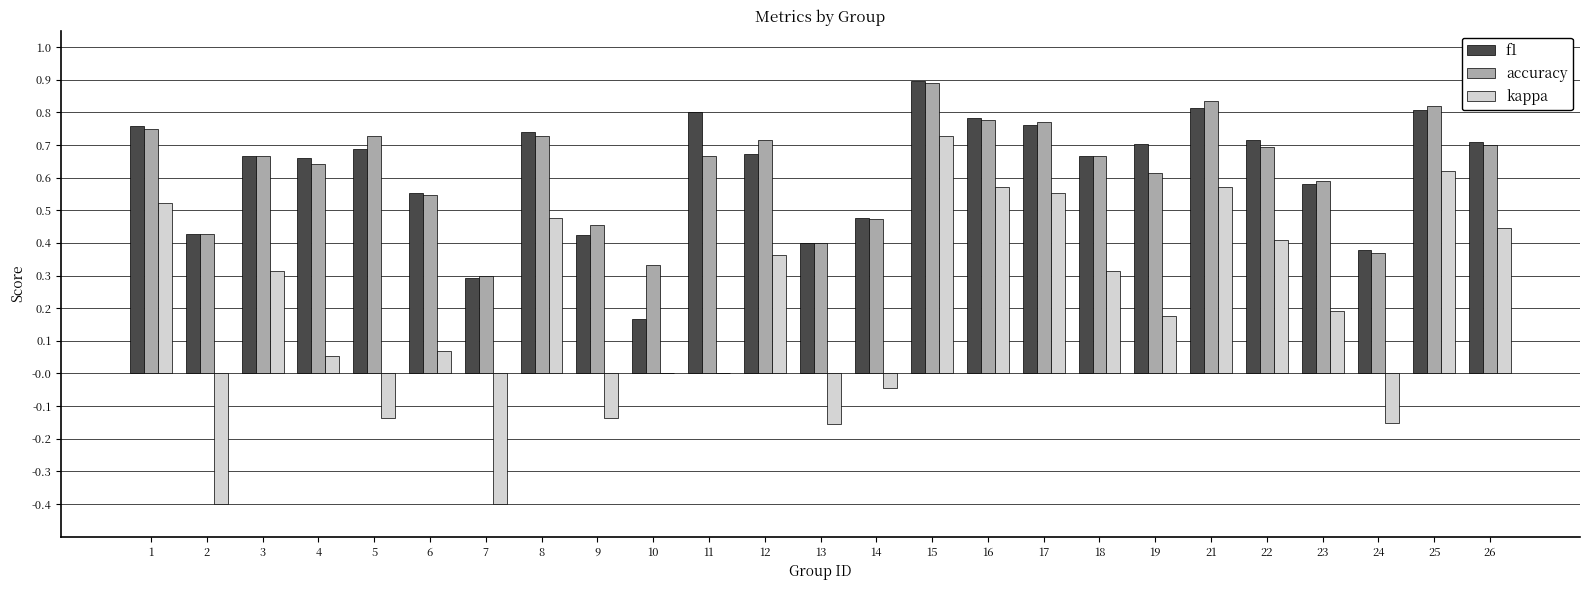

The value of f1 at 25 is 0.8. True or false?

True